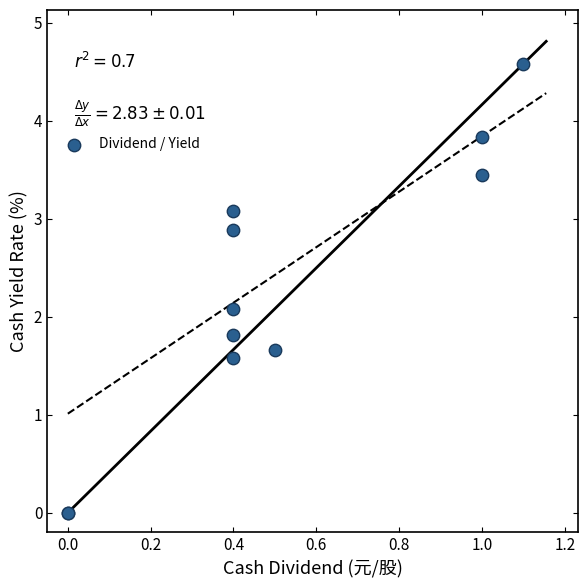

What Y value in the scatter plot is closest to 2?

2.1